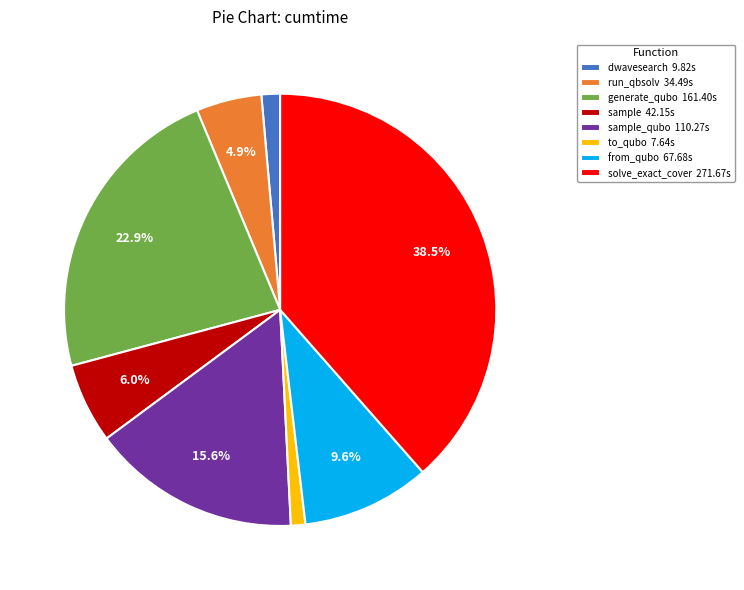

Which category has the biggest portion of the pie?

solve_exact_cover 271.67s